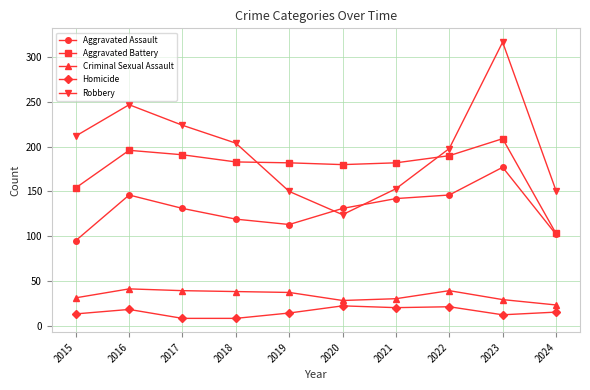

What are all the series names shown in the legend?

Aggravated Assault, Aggravated Battery, Criminal Sexual Assault, Homicide, Robbery